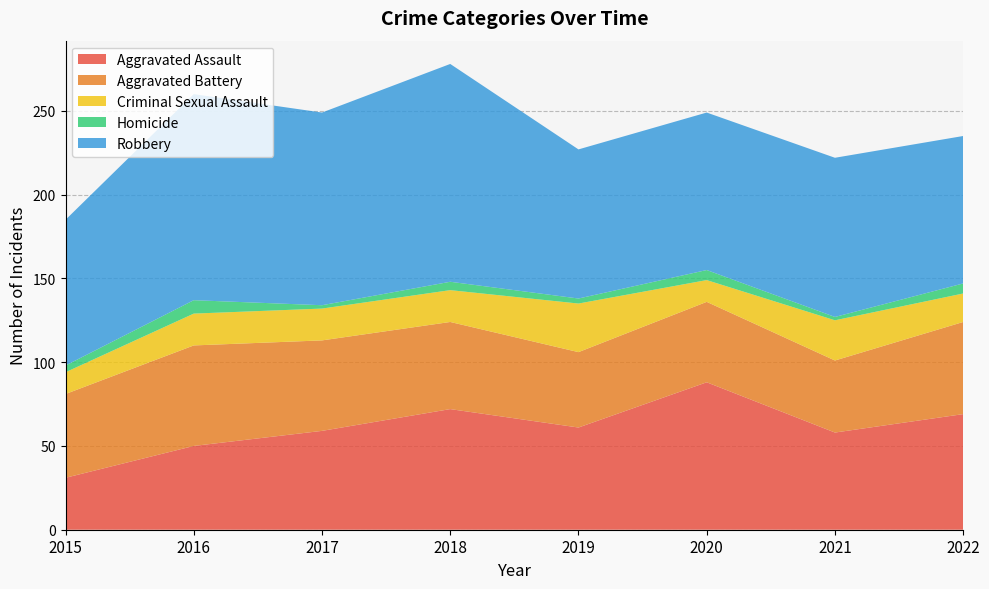

Reading left to right, transcribe all the data shown in this chart.

Aggravated Assault: 2015=31	2016=50	2017=59	2018=72	2019=61	2020=88	2021=58	2022=69
Aggravated Battery: 2015=50	2016=60	2017=54	2018=52	2019=45	2020=48	2021=43	2022=55
Criminal Sexual Assault: 2015=13	2016=19	2017=19	2018=19	2019=29	2020=13	2021=24	2022=17
Homicide: 2015=4	2016=8	2017=2	2018=5	2019=3	2020=6	2021=2	2022=6
Robbery: 2015=87	2016=123	2017=115	2018=130	2019=89	2020=94	2021=95	2022=88